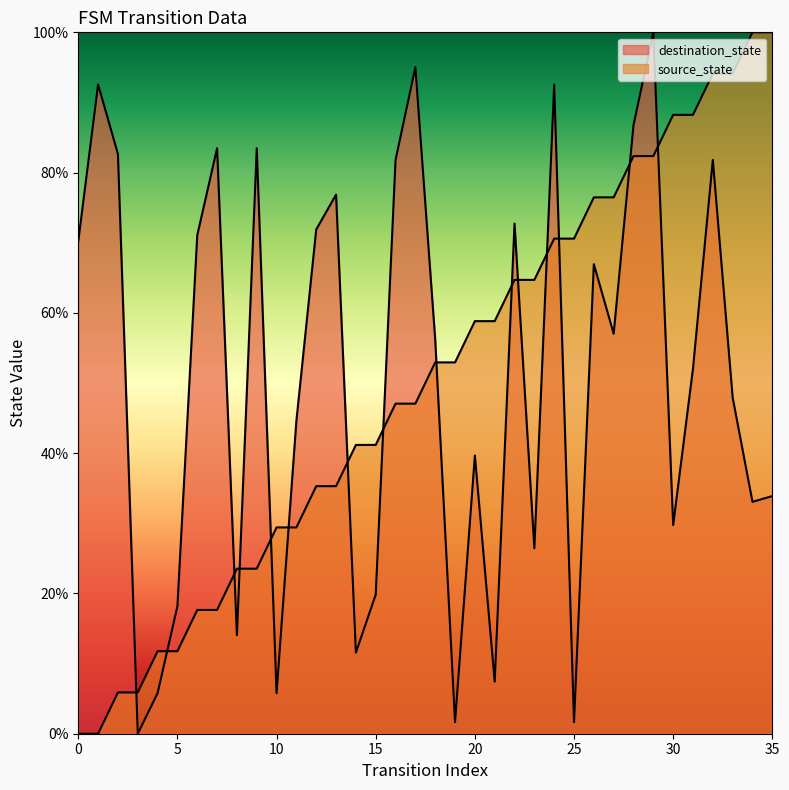

At which label is destination_state closest to 50?

33